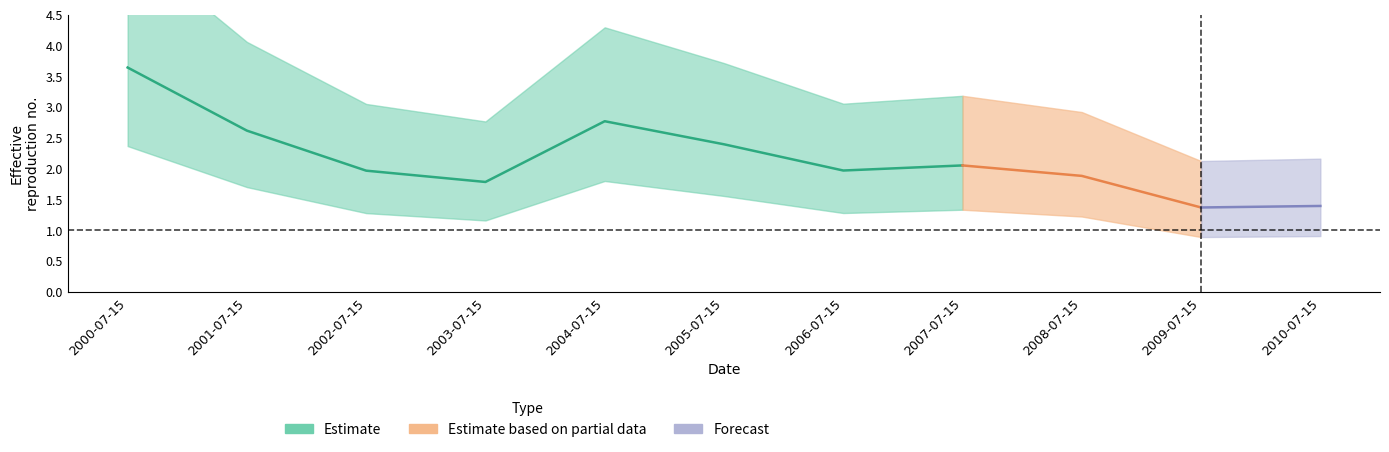

Rank the categories by value from lowest to highest.

2009-07-15, 2010-07-15, 2003-07-15, 2008-07-15, 2002-07-15, 2006-07-15, 2007-07-15, 2005-07-15, 2001-07-15, 2004-07-15, 2000-07-15